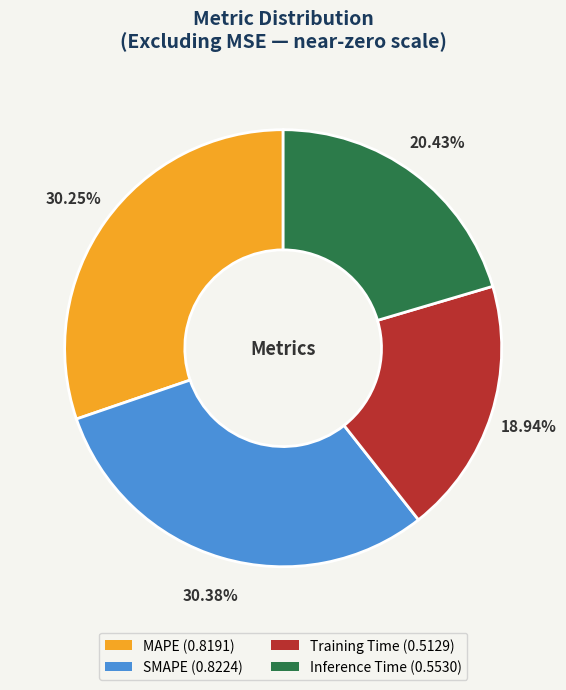

Is the sum of Inference Time and Training Time greater than half?

No